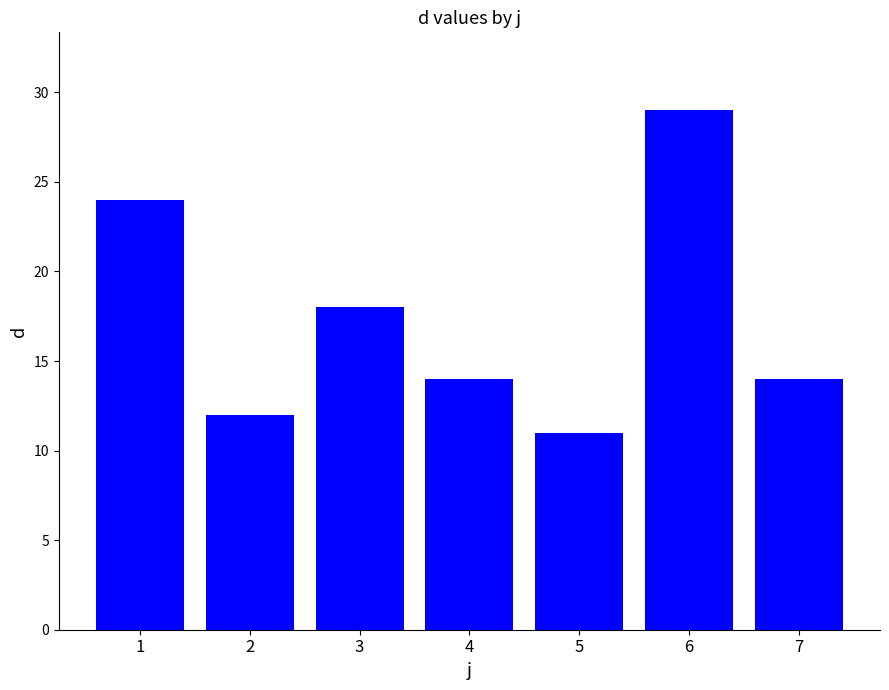

What value does the data have at 1?

24